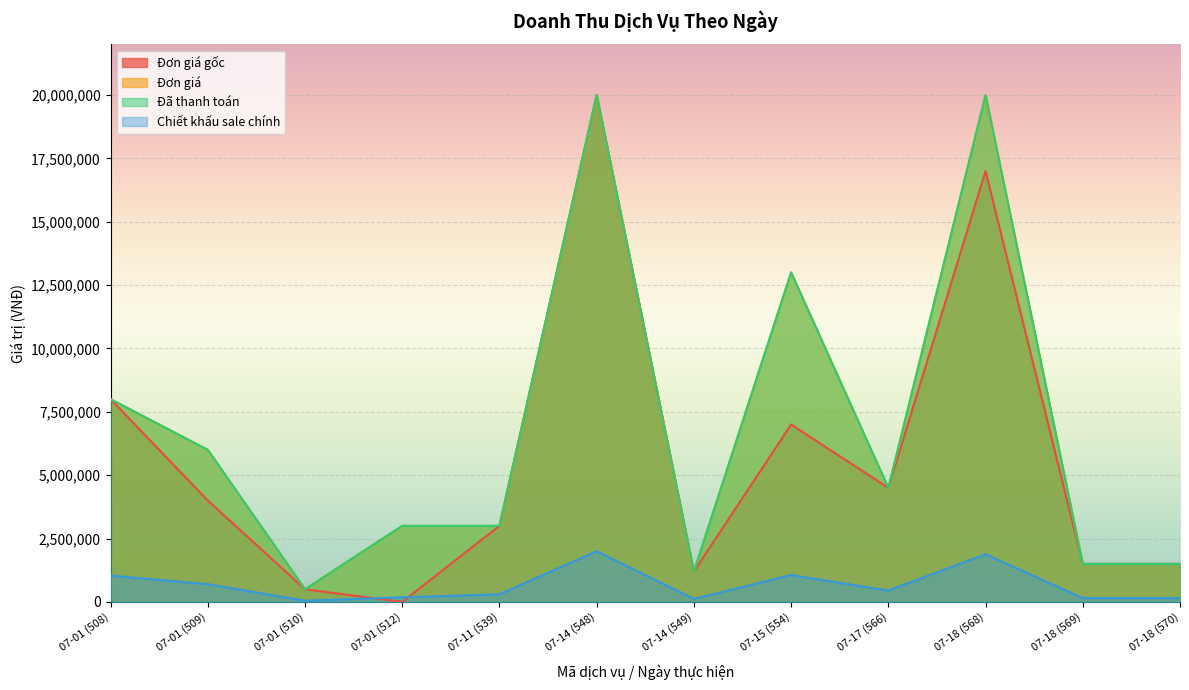

True or false: Đơn giá gốc and Đã thanh toán intersect in this chart.

False